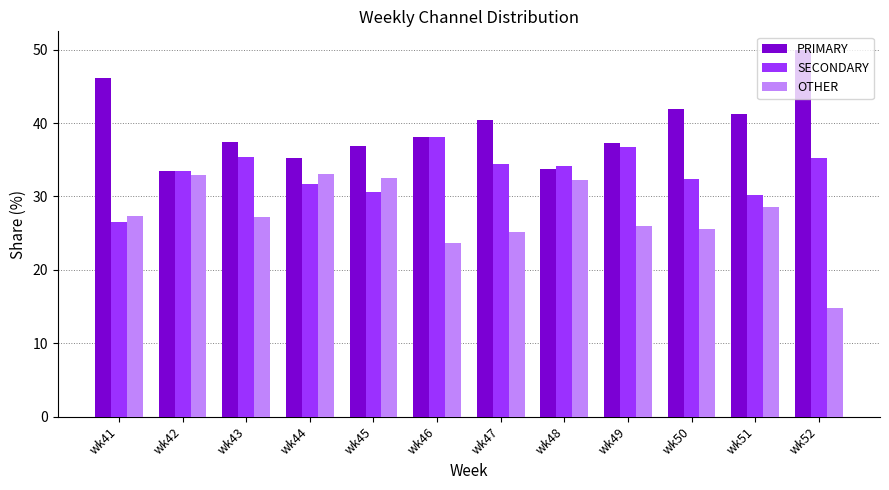

At how many categories does at least one series exceed 26?

12